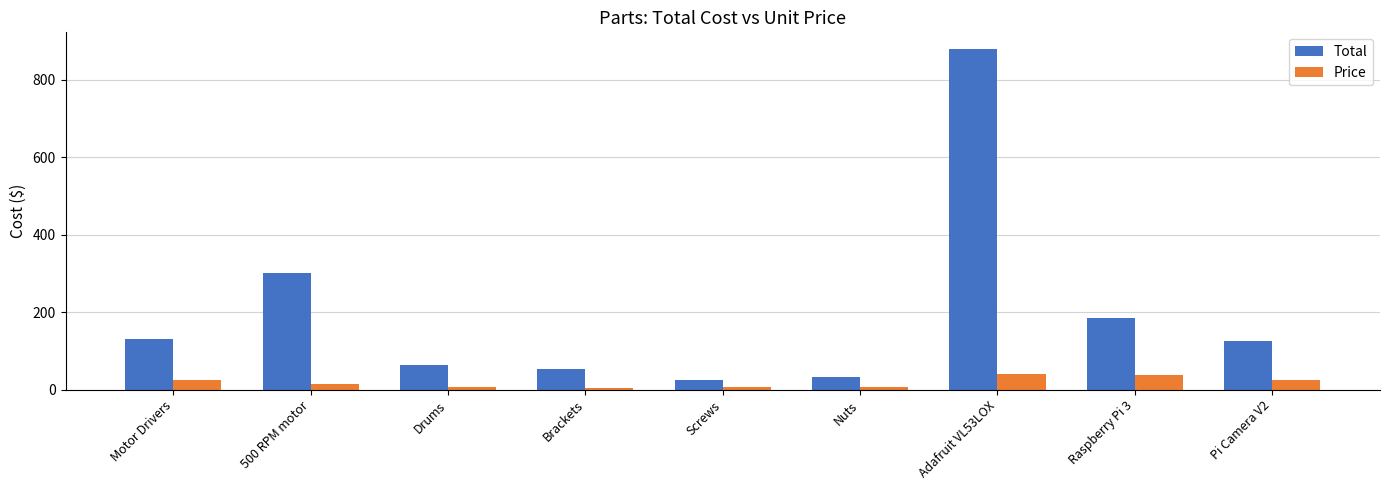

Are the bars horizontal?

No